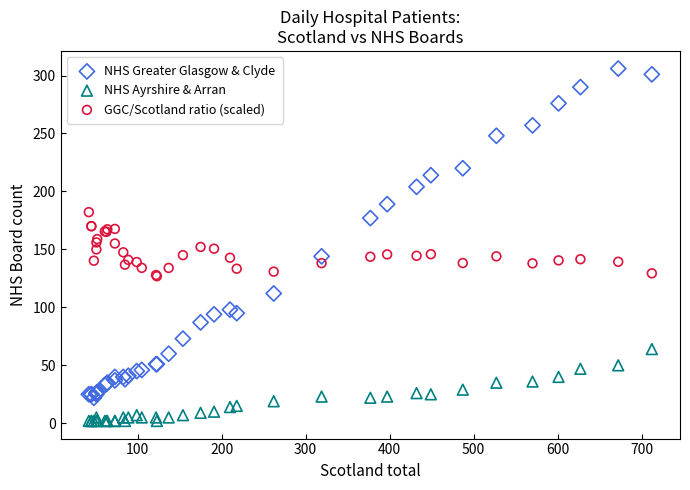

Which series has the widest spread of Y values?

NHS Greater Glasgow & Clyde